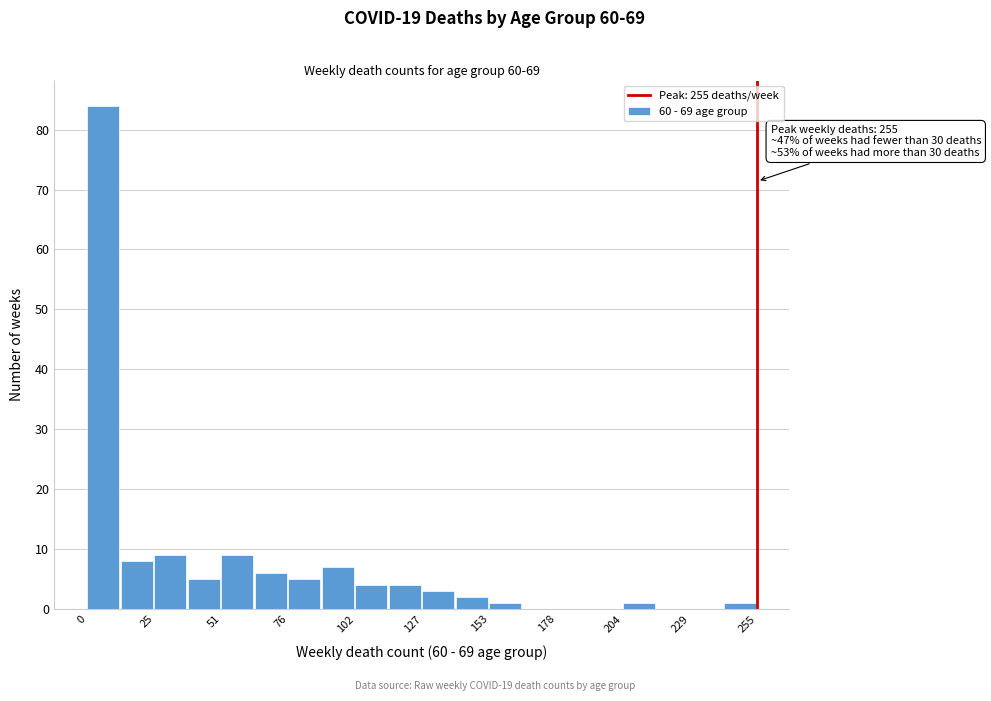

Around what value on the x-axis is the tallest bar? Give the approximate position of its centre, as read against the axis.

5